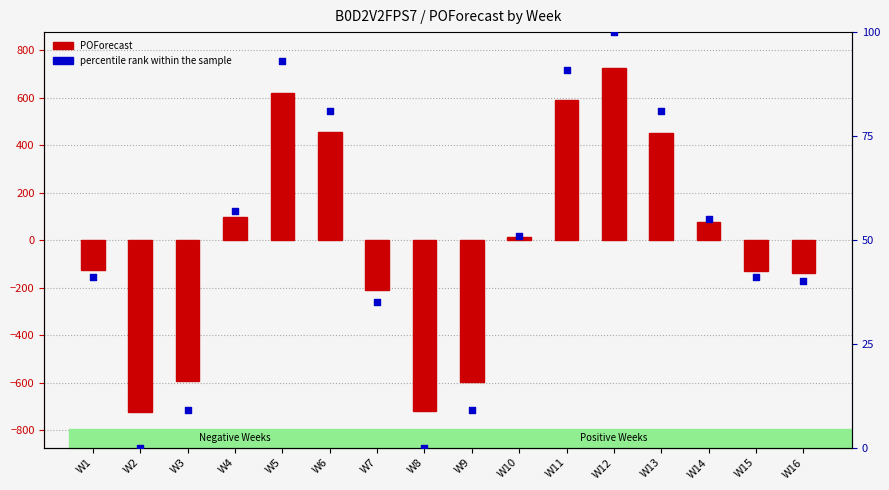

At which category is the sum across all series the highest?

W12